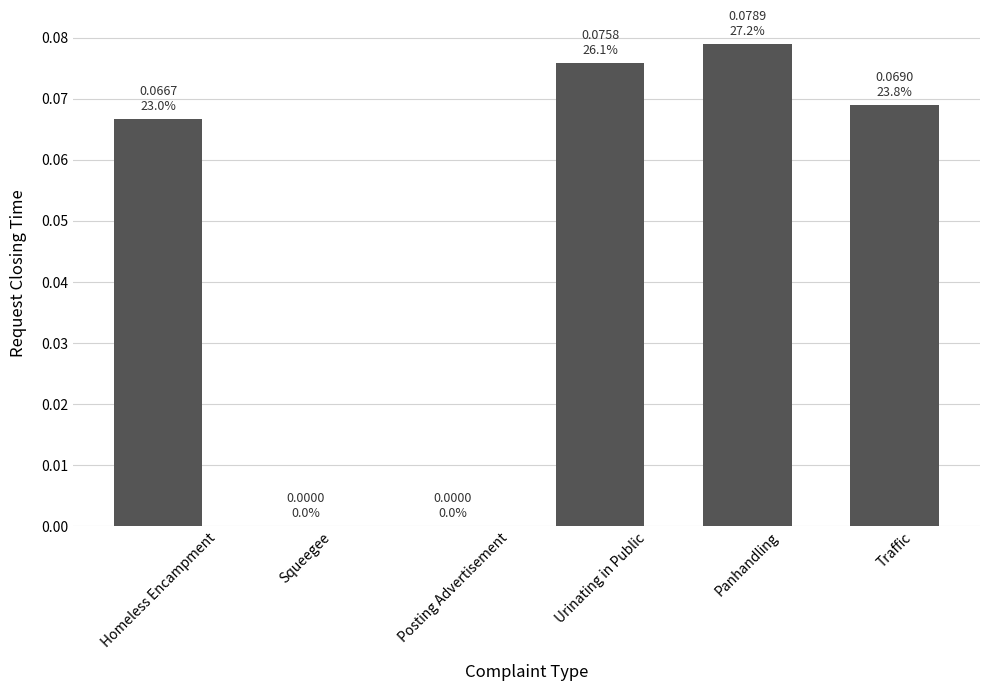

What is the sum of all values?

0.3